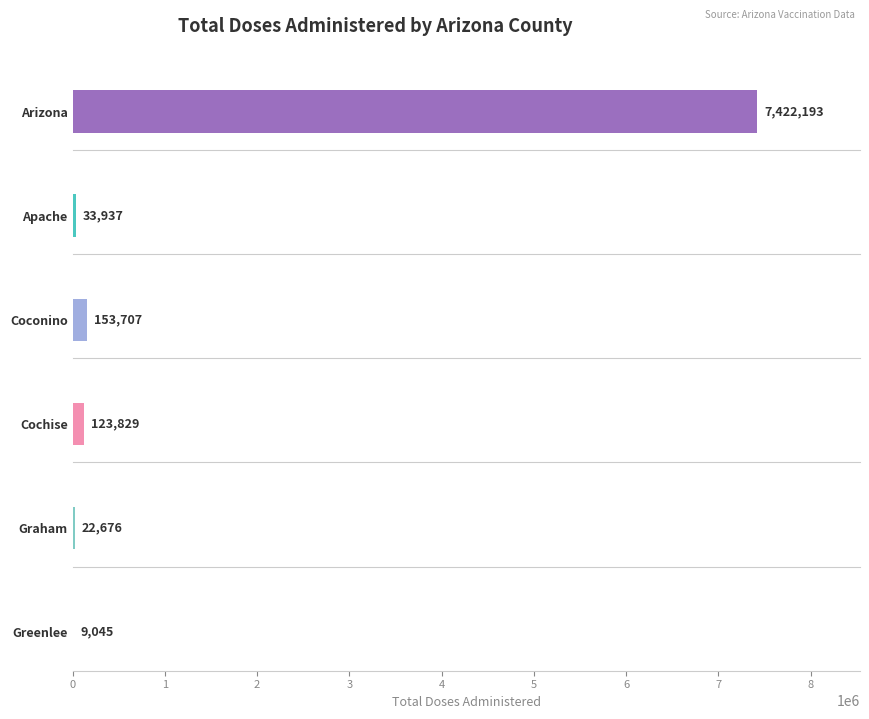

At total_pouluation, list the series in order from smallest to largest.

Greenlee, Graham, Apache, Cochise, Coconino, Arizona